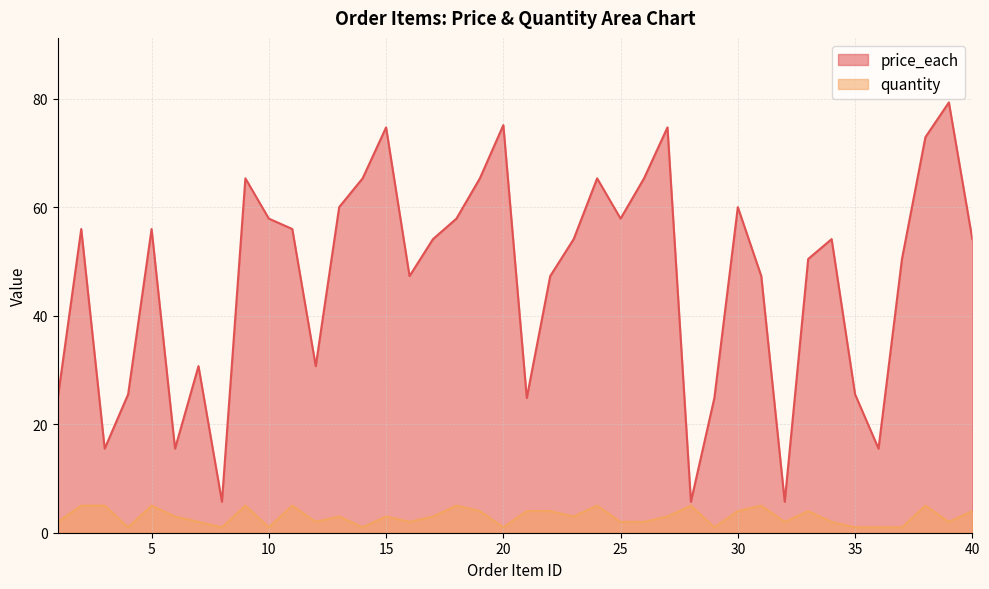

How many data points in quantity are above 3?

16